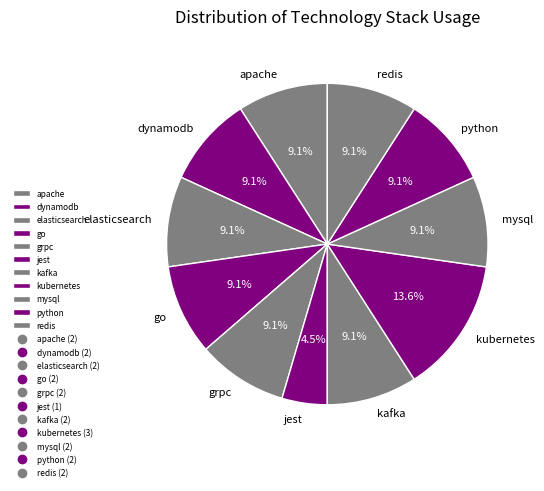

Between jest and go, which is larger?

go